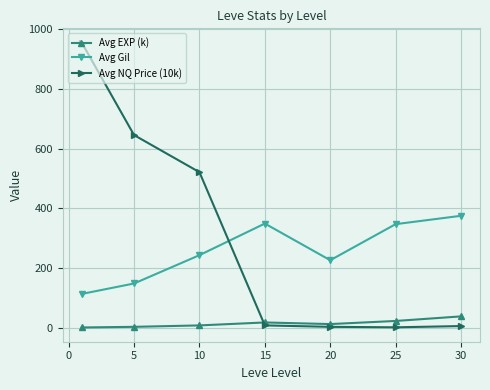

What is the value of the Avg EXP (k) point at the 7th from the left?

37.7